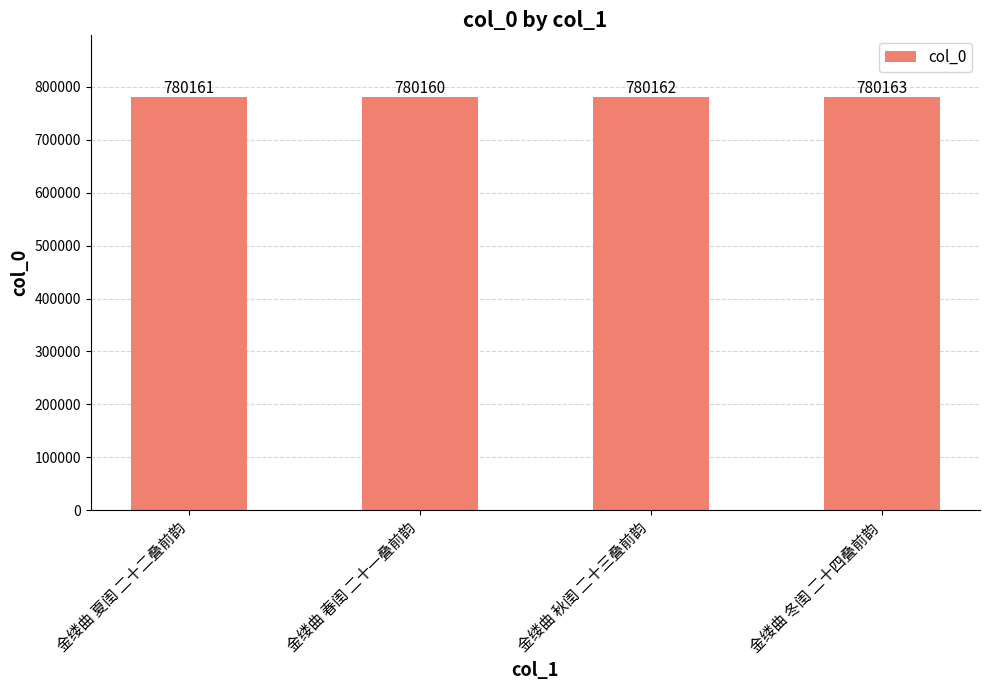

What is the ratio of the value at 金缕曲 夏闺 二十二叠前韵 to the value at 金缕曲 春闺 二十一叠前韵?

1.0